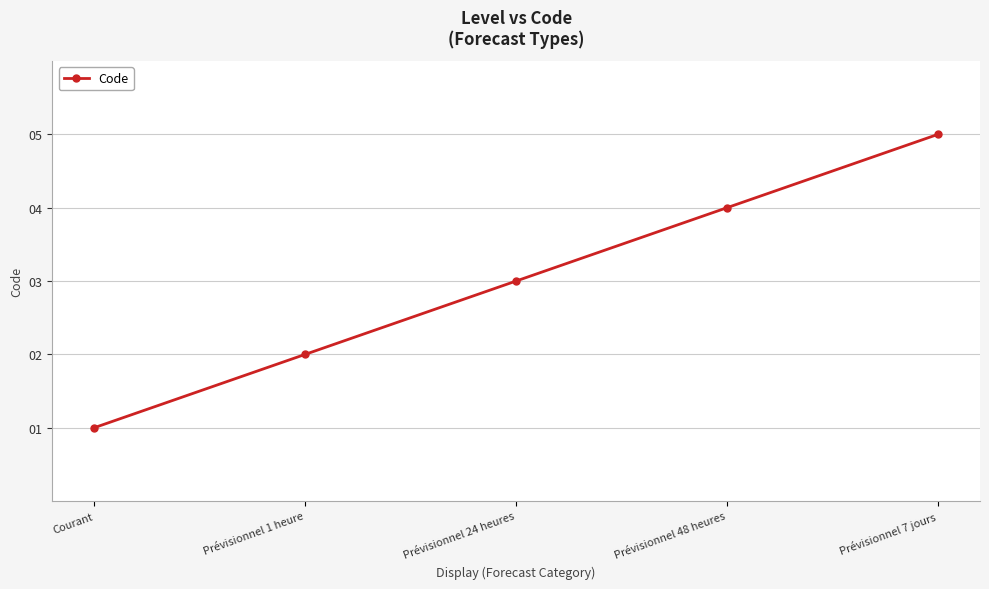

What is the maximum value shown in the chart?

5